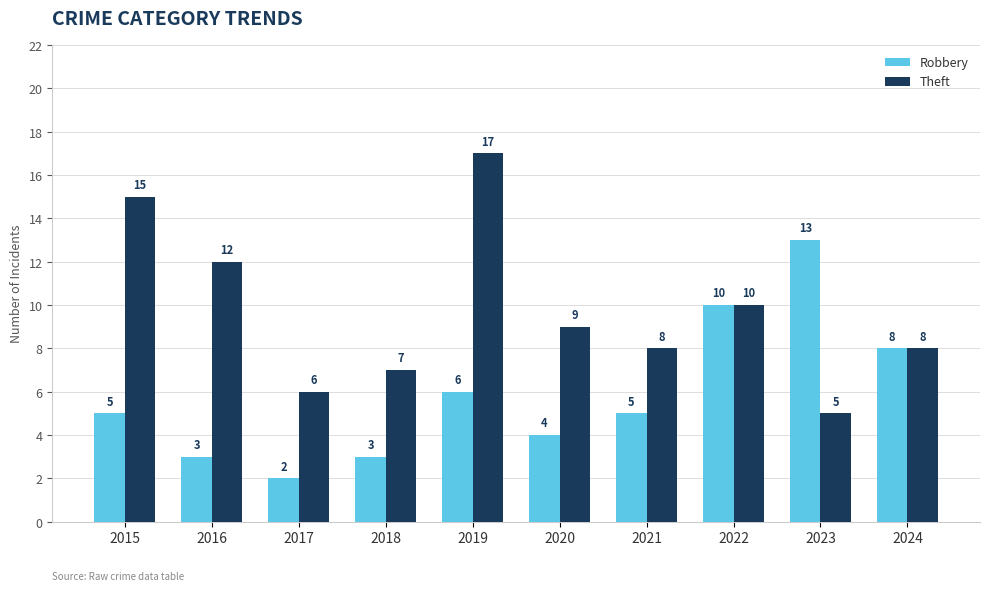

What is the sum of all Theft values?

97